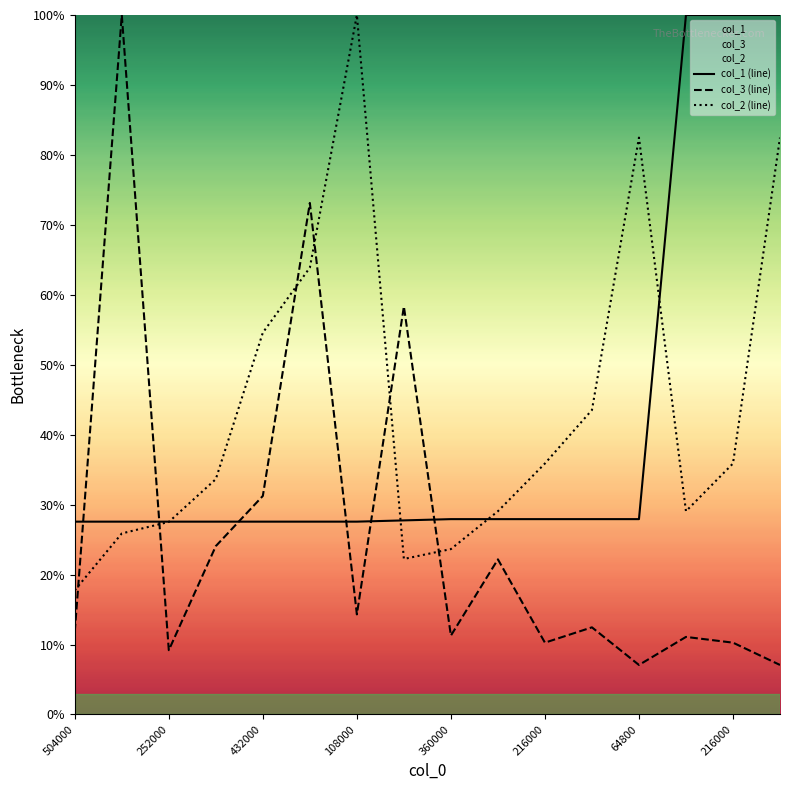

How many data points in col_2 (line) are less than 35?

8